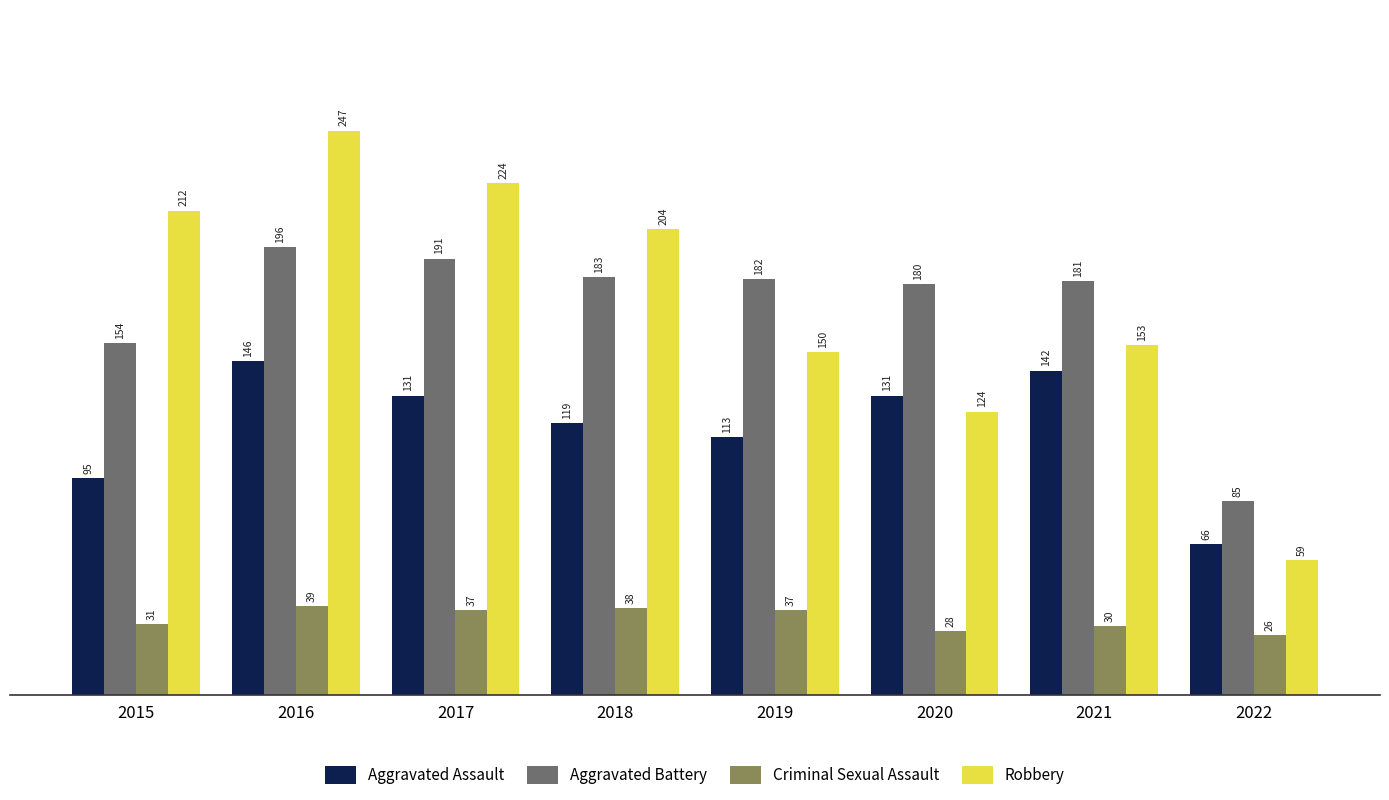

Which series has the largest total across all categories?

Robbery